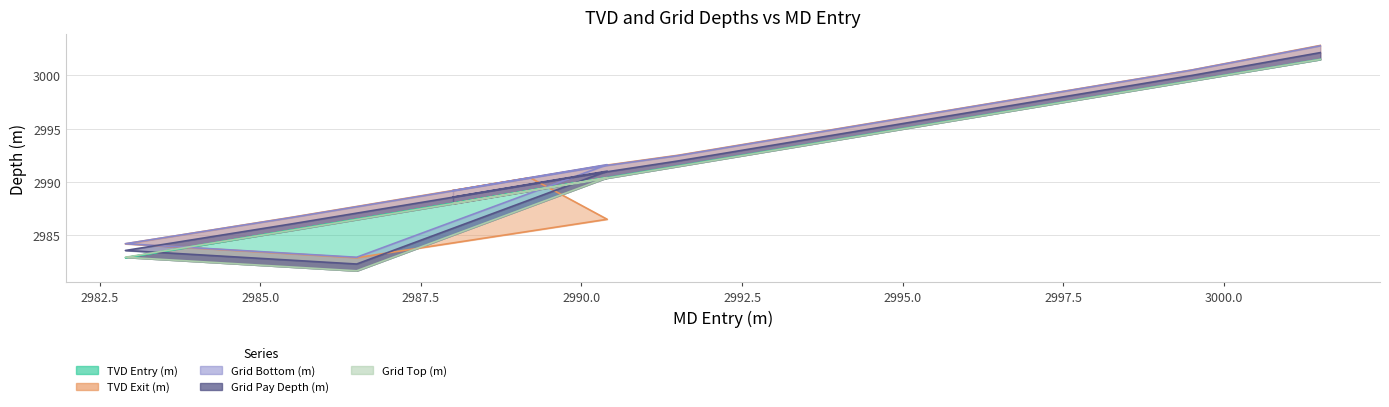

List the series in order of their overall mean, lowest first.

Grid Top (m), TVD Entry (m), Grid Pay Depth (m), TVD Exit (m), Grid Bottom (m)